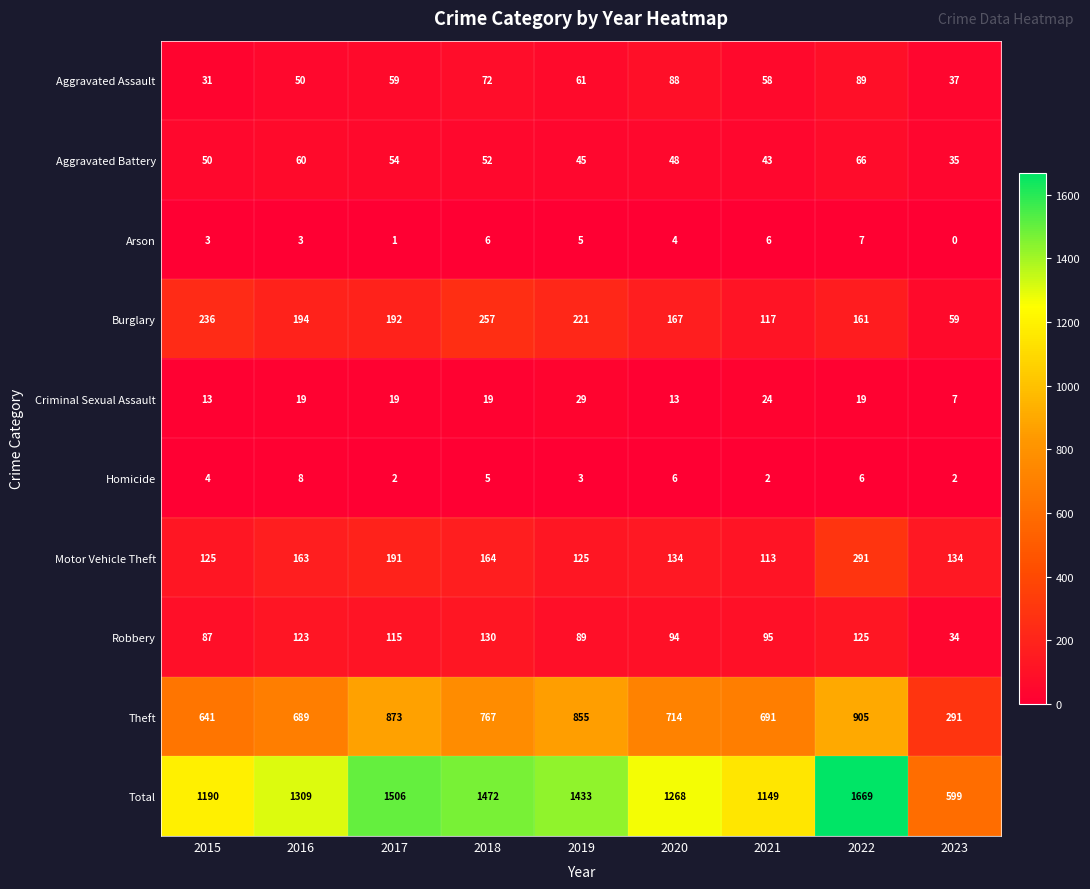

What is the average value of the Theft series?

714